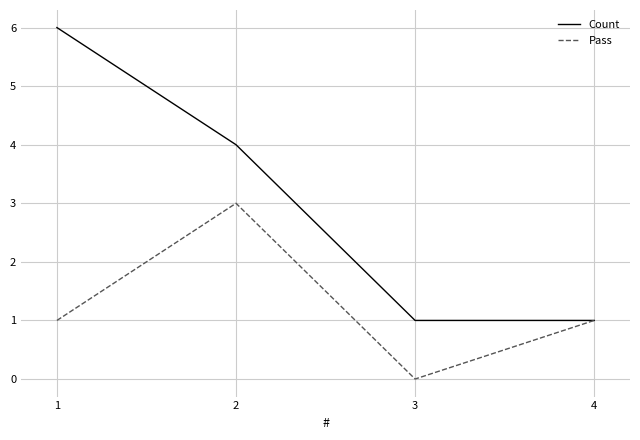

At which label does Count first exceed 4?

1